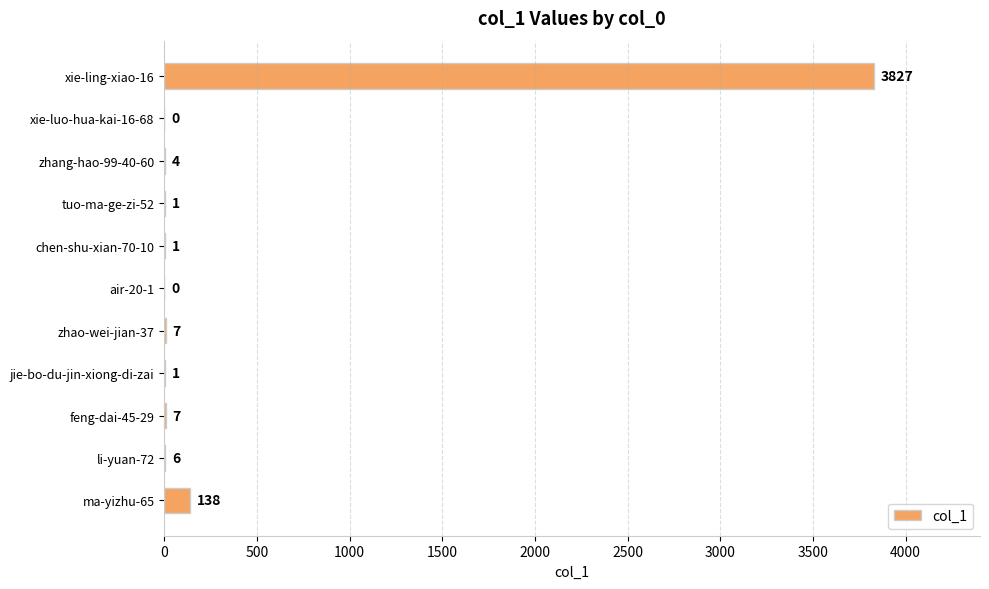

What is the sum of all values?

3992